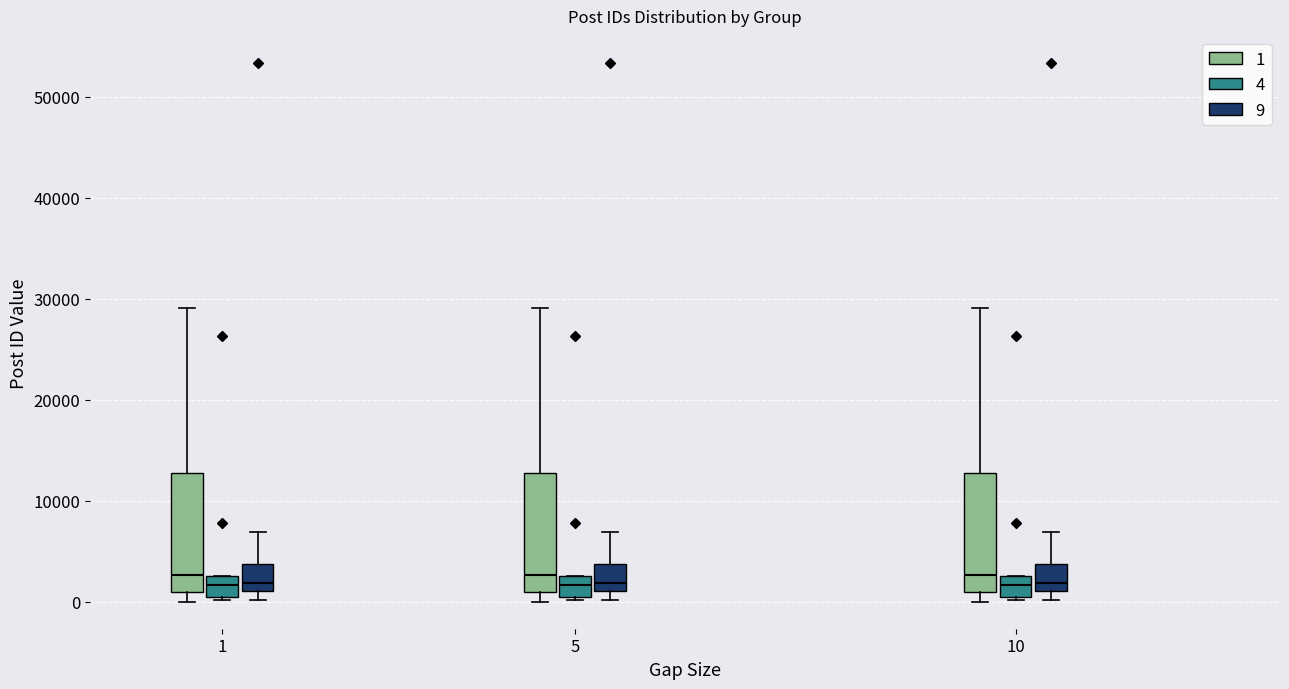

Reading left to right, transcribe this box plot: for each box, give where its median line is, the range the box spans, and where its two whiskers end, as read against the y-axis. The values are not printed on the chart, so give them approximately, as read against the axis.

1 (1): median 3000, box 1000 to 13000, whiskers 0 to 29000
1 (4): median 2000, box 0 to 3000, whiskers 0 (just below the box's lower edge) to 3000
1 (9): median 2000, box 1000 to 4000, whiskers 0 to 7000
5 (1): median 3000, box 1000 to 13000, whiskers 0 to 29000
5 (4): median 2000, box 0 to 3000, whiskers 0 (just below the box's lower edge) to 3000
5 (9): median 2000, box 1000 to 4000, whiskers 0 to 7000
10 (1): median 3000, box 1000 to 13000, whiskers 0 to 29000
10 (4): median 2000, box 0 to 3000, whiskers 0 (just below the box's lower edge) to 3000
10 (9): median 2000, box 1000 to 4000, whiskers 0 to 7000